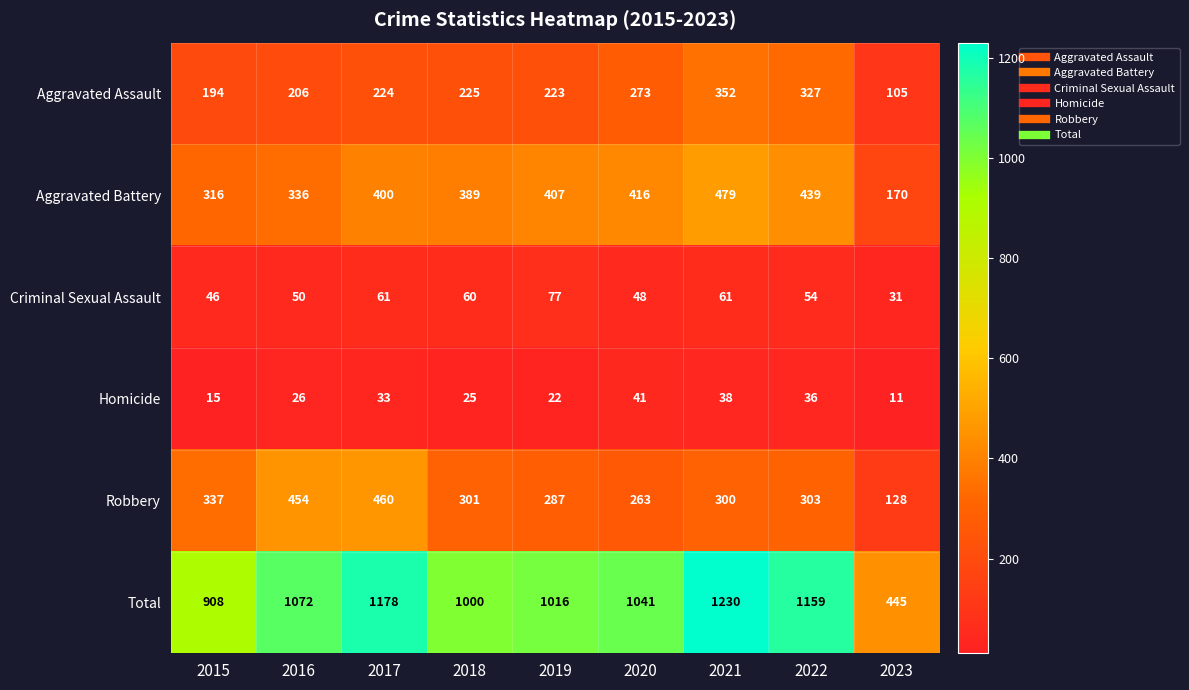

Is it true that Homicide equals 41 at 2020?

True